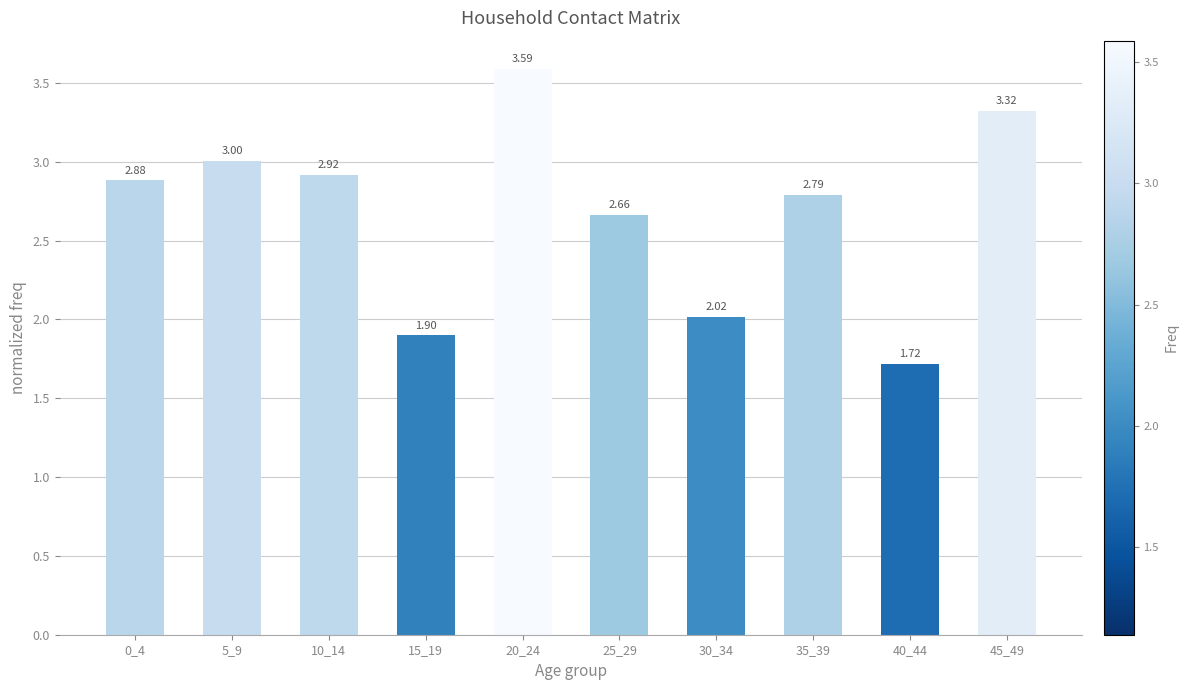

What is the difference between the maximum and minimum values?

1.9